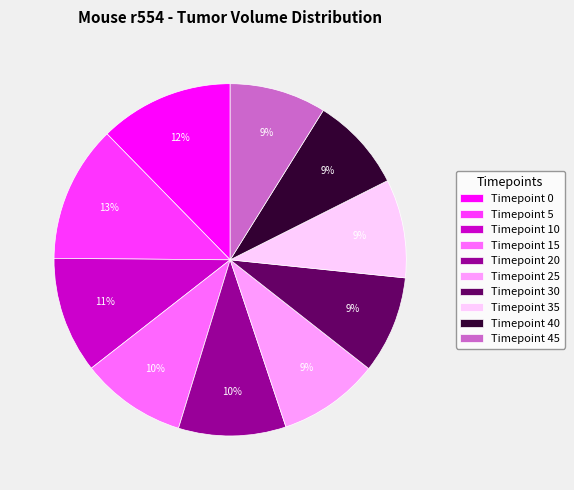

Is the sum of Timepoint 35 and Timepoint 45 greater than half?

No